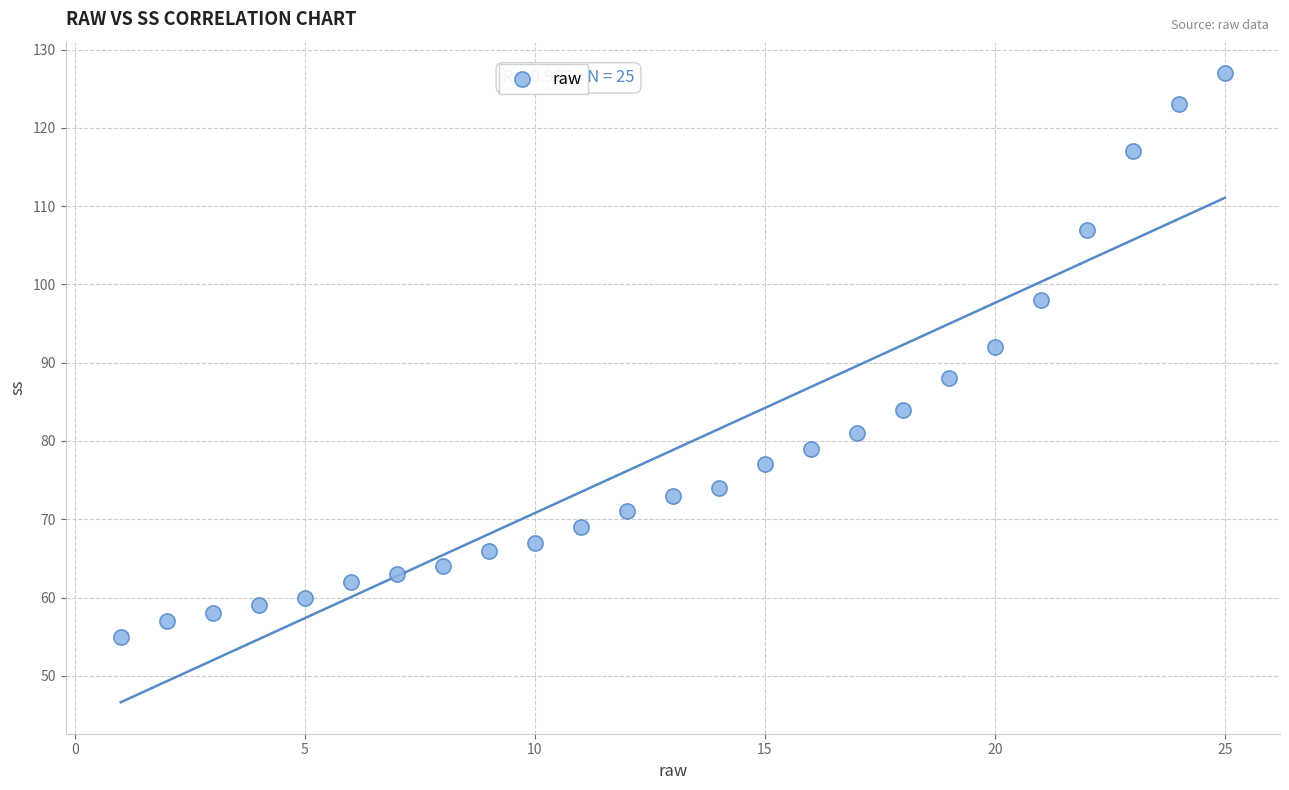

What Y value in the scatter plot is closest to 91?

92